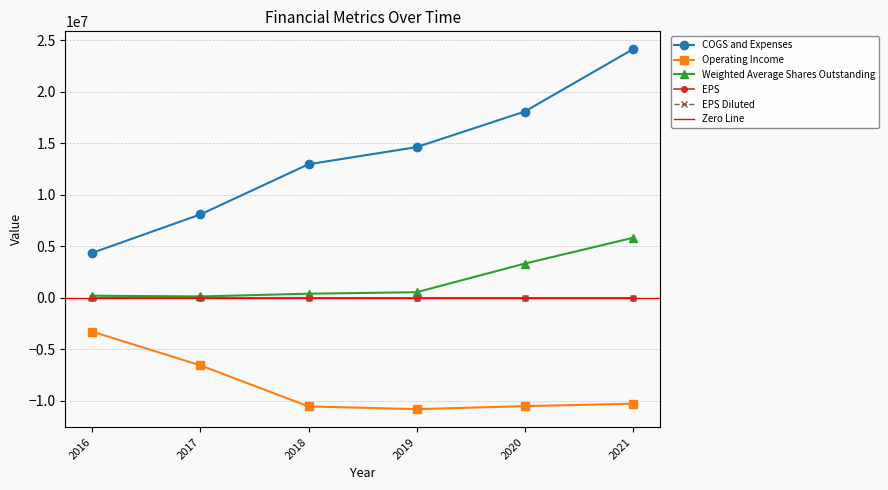

What is the value of the EPS Diluted point at the 3rd from the left?

-25.2